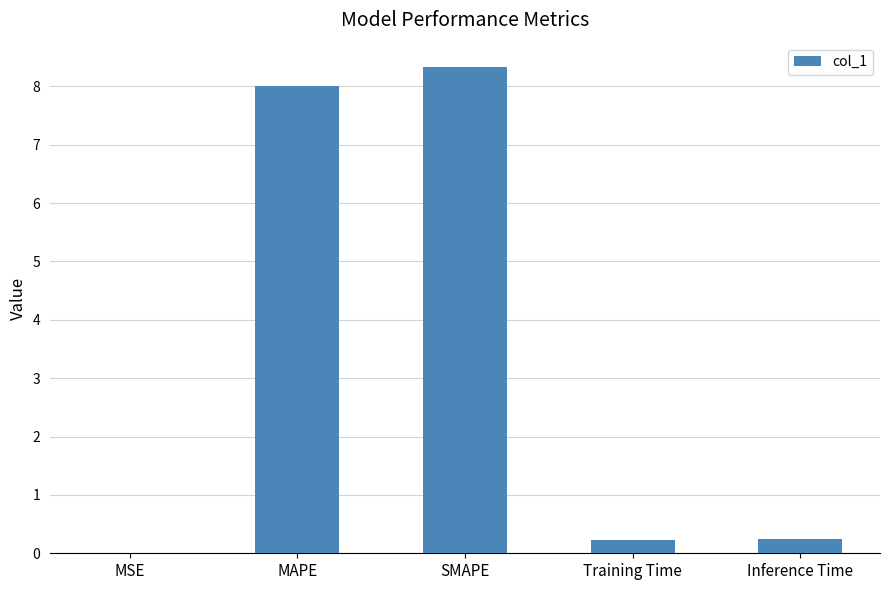

The chart shows a value of 0.2 at Training Time. True or false?

True